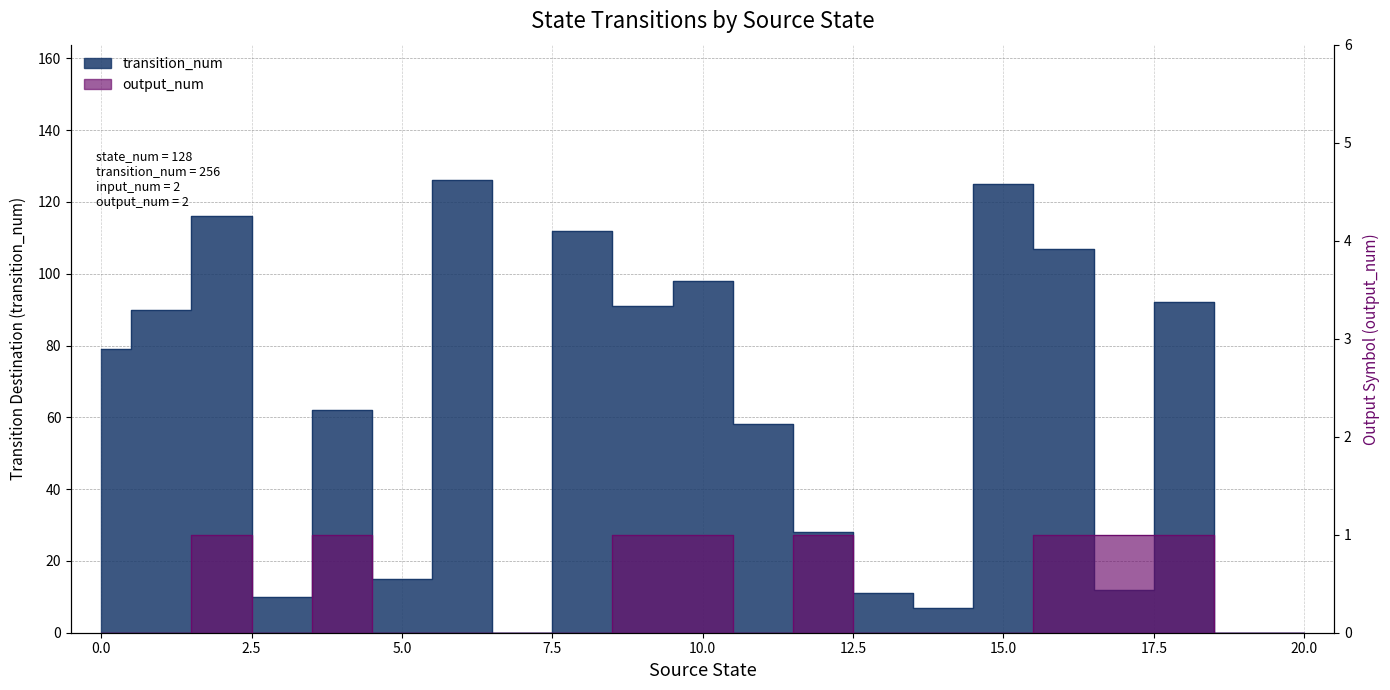

Between 2 and 10, which is larger?

2